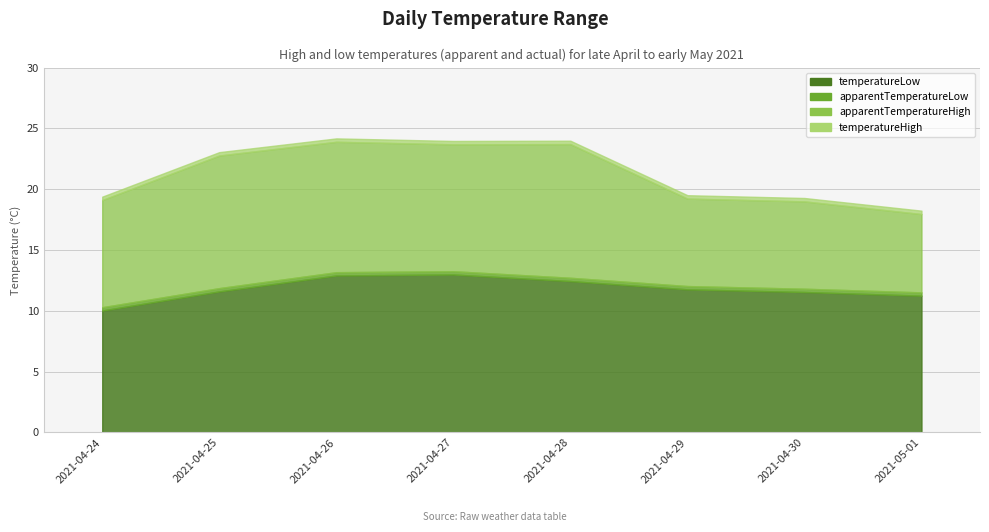

True or false: apparentTemperatureLow and temperatureHigh intersect in this chart.

False